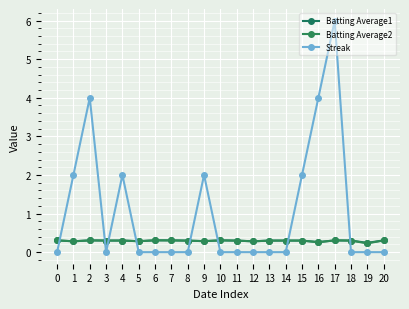

True or false: Streak and Batting Average2 intersect in this chart.

True